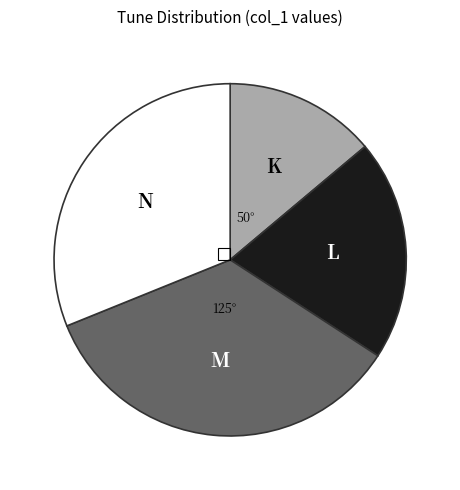

Count the number of slices in the pie.

4